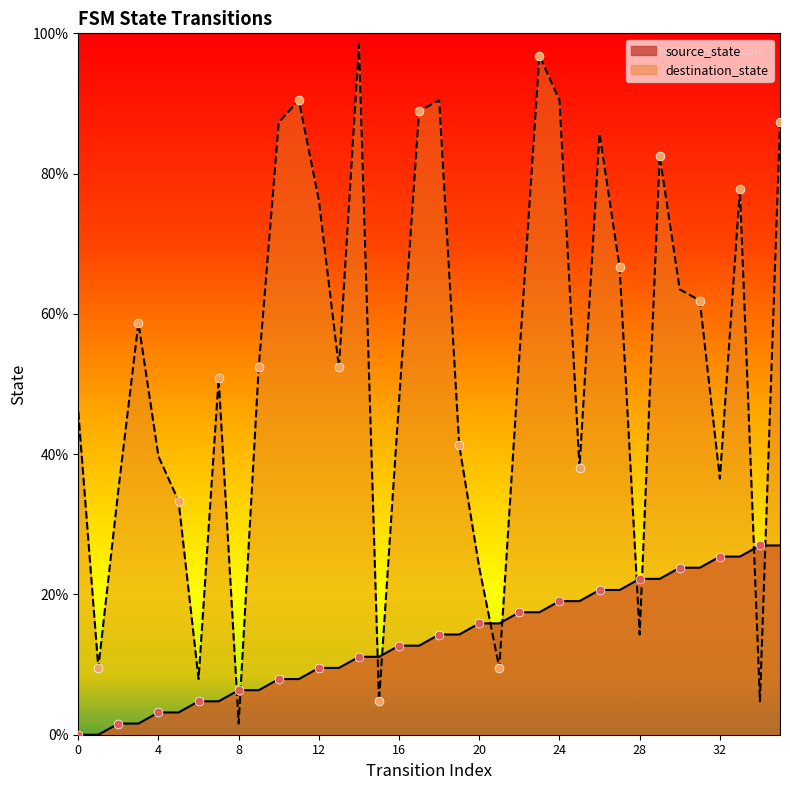

Which series contains the highest Y value?

destination_state